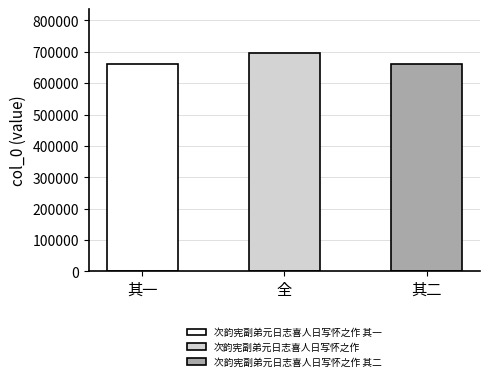

True or false: the data shows 342191 at 次韵宪副弟元日志喜人日写怀之作 其一.

False